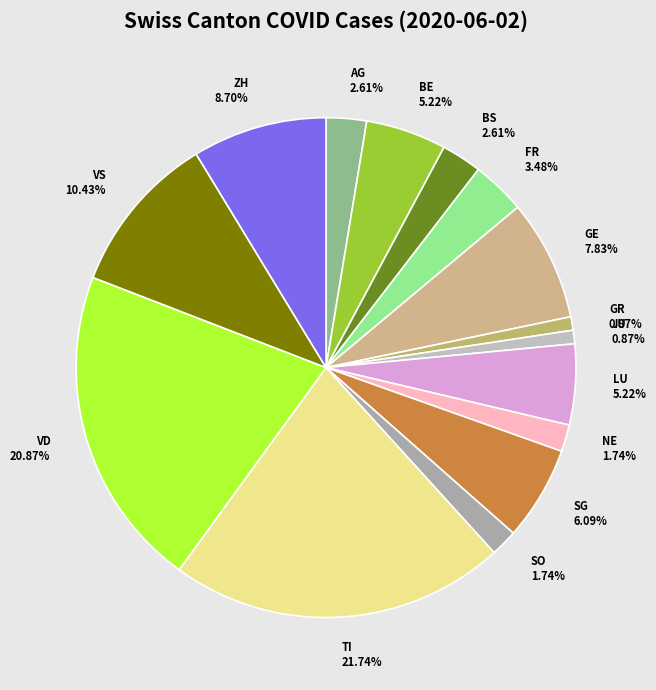

What is the largest slice in the pie chart?

TI